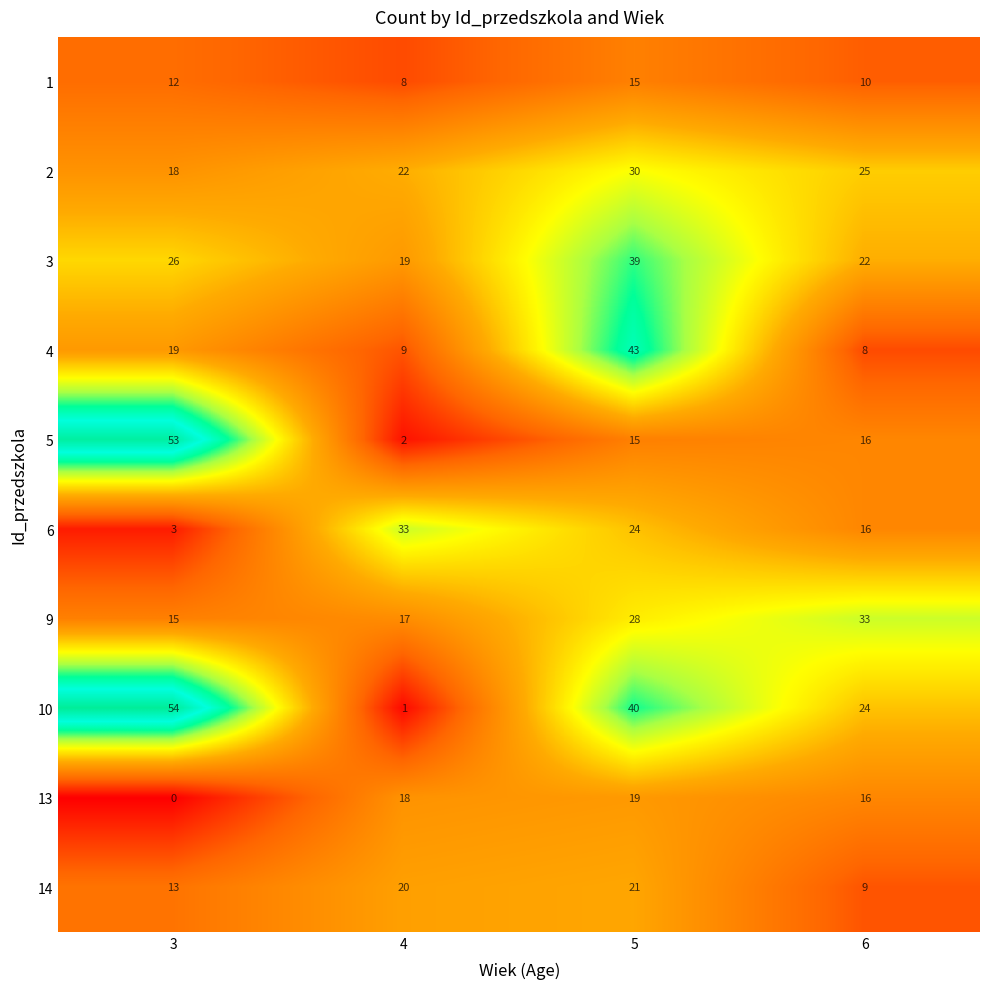

What is the spread (max minus min) of values at 4?

32